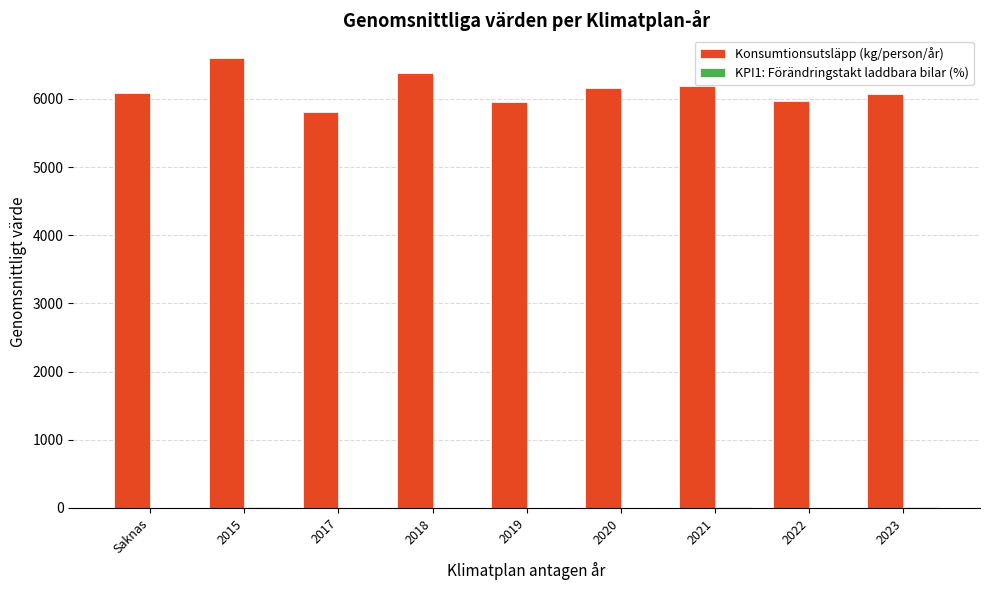

How many data points in Konsumtionsutsläpp (kg/person/år) are above 6091?

5